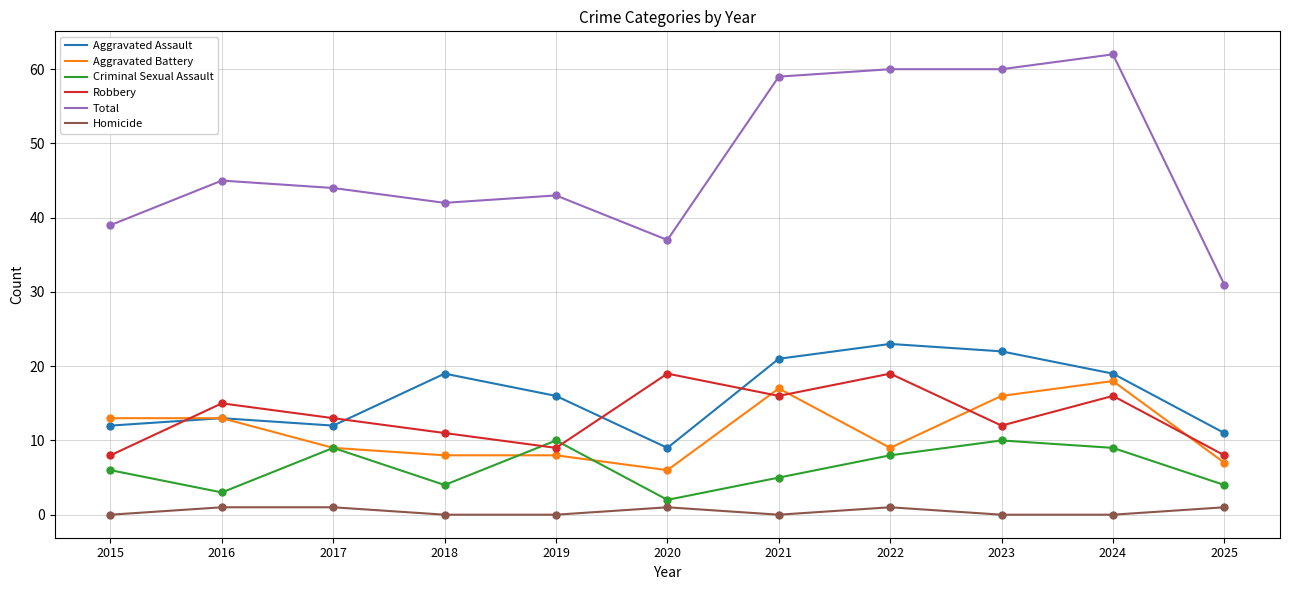

Where does the Total series first go above 44?

2016